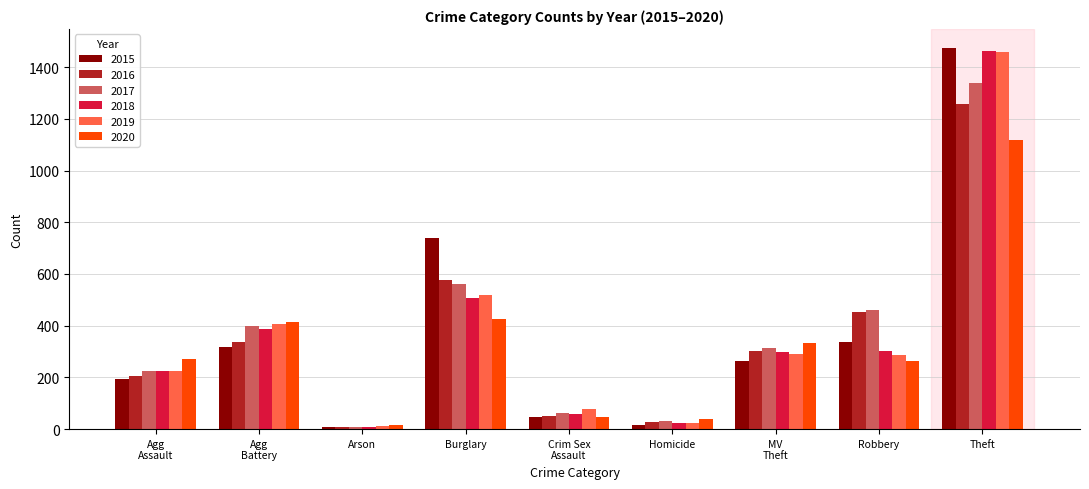

Where is 2018 nearest to the value 734?

Burglary